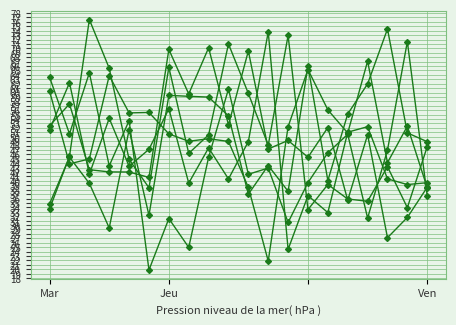

What is the label of the 1st point from the left?

Mar